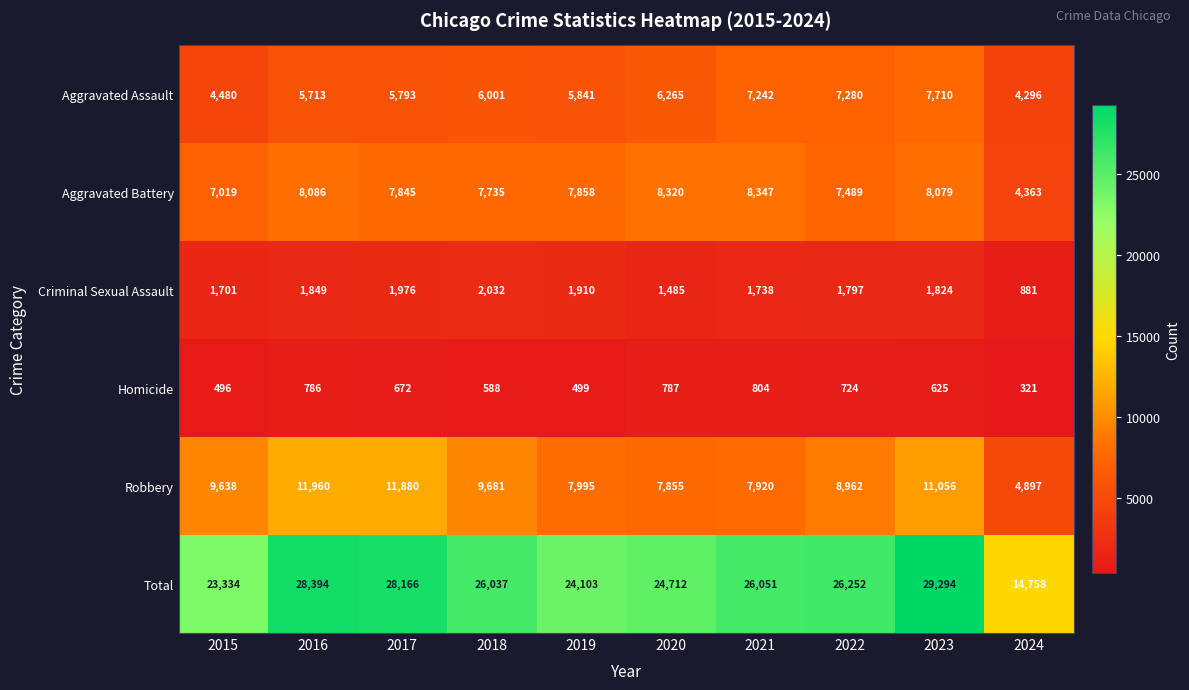

Is it true that Homicide equals 625 at 2023?

True